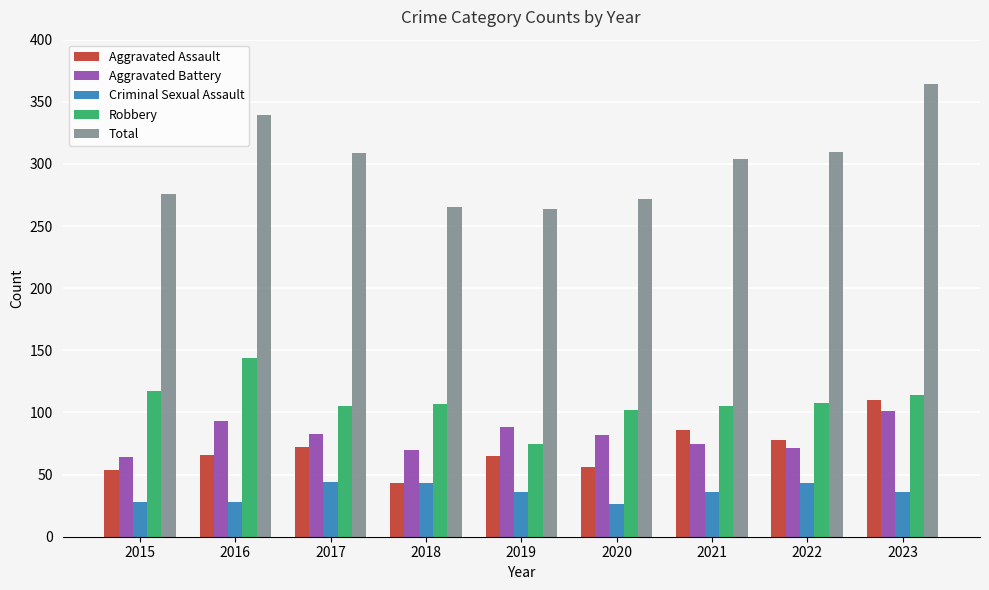

At 2016, list the series in order from largest to smallest.

Total, Robbery, Aggravated Battery, Aggravated Assault, Criminal Sexual Assault